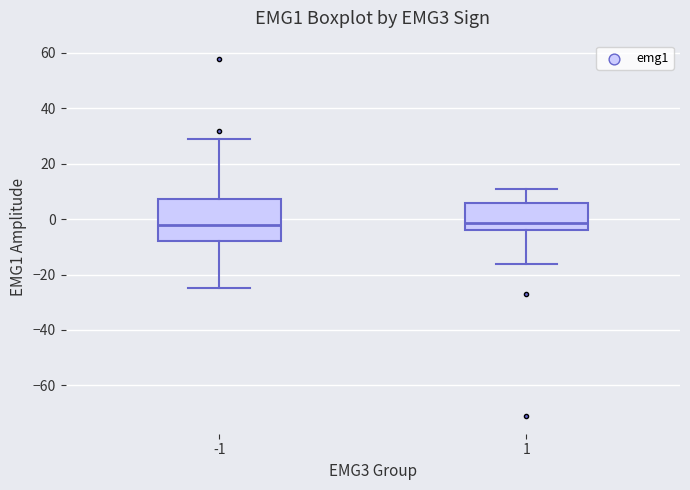

Where is the lower edge of the box at x = 1 on the y-axis? The values are not printed on the chart, so give them approximately, as read against the axis.

-4